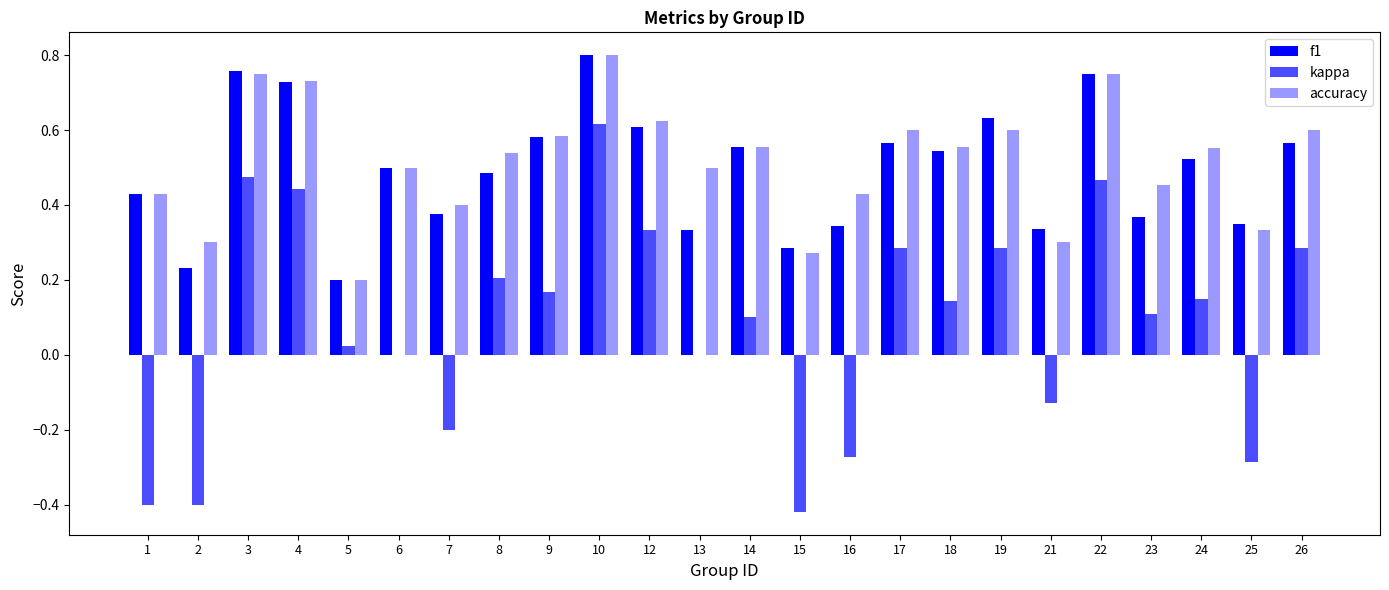

What is the value of the f1 bar at the 14th from the left?

0.3